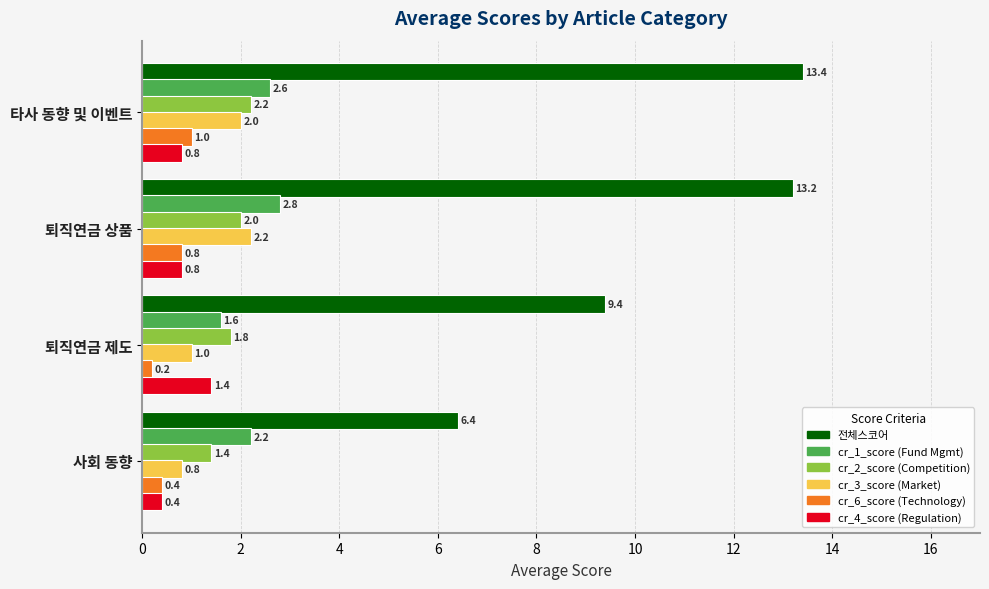

The cr_2_score (Competition) series shows 2.0 at 사회 동향. True or false?

False